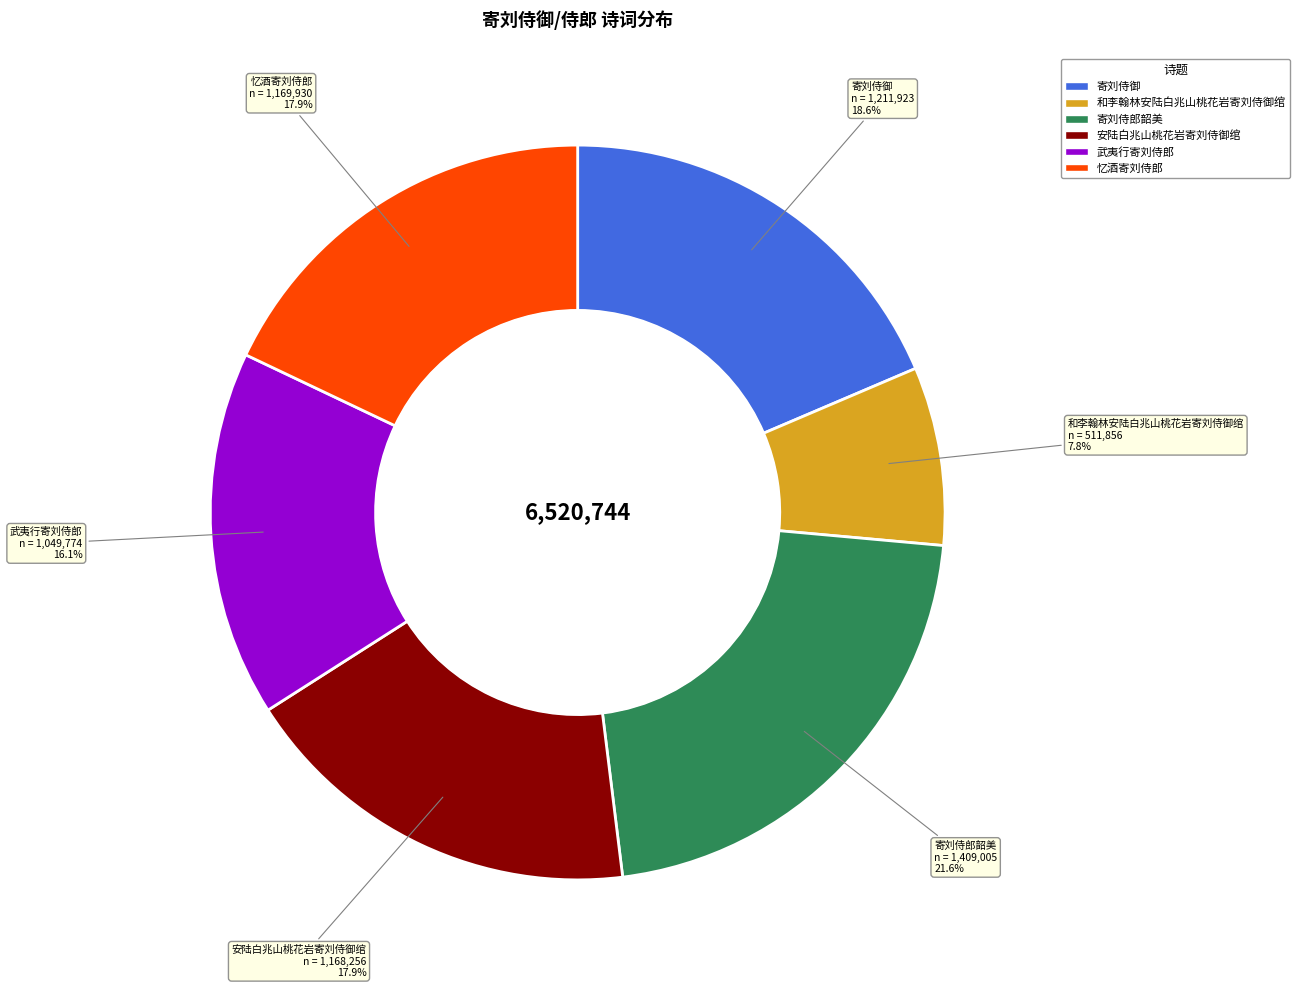

How many segments does this pie chart have?

6